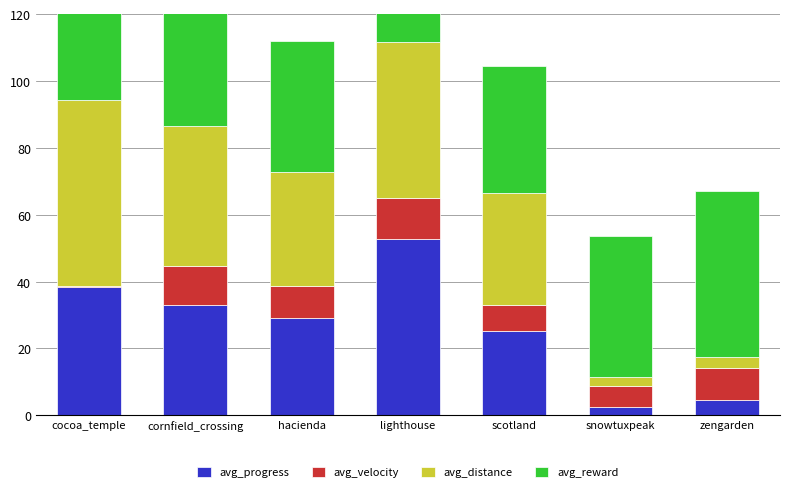

The value of avg_velocity at snowtuxpeak is 6.4. True or false?

True